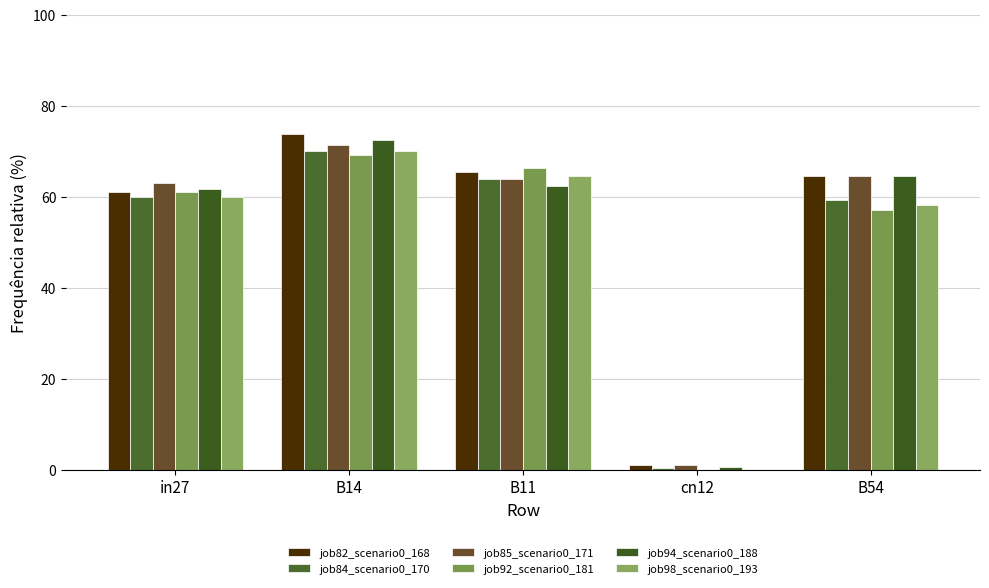

Between in27 and B54, which is larger?

B54